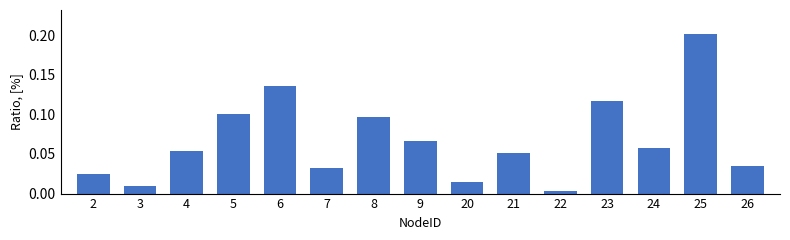

Between 6 and 20, which is larger?

6